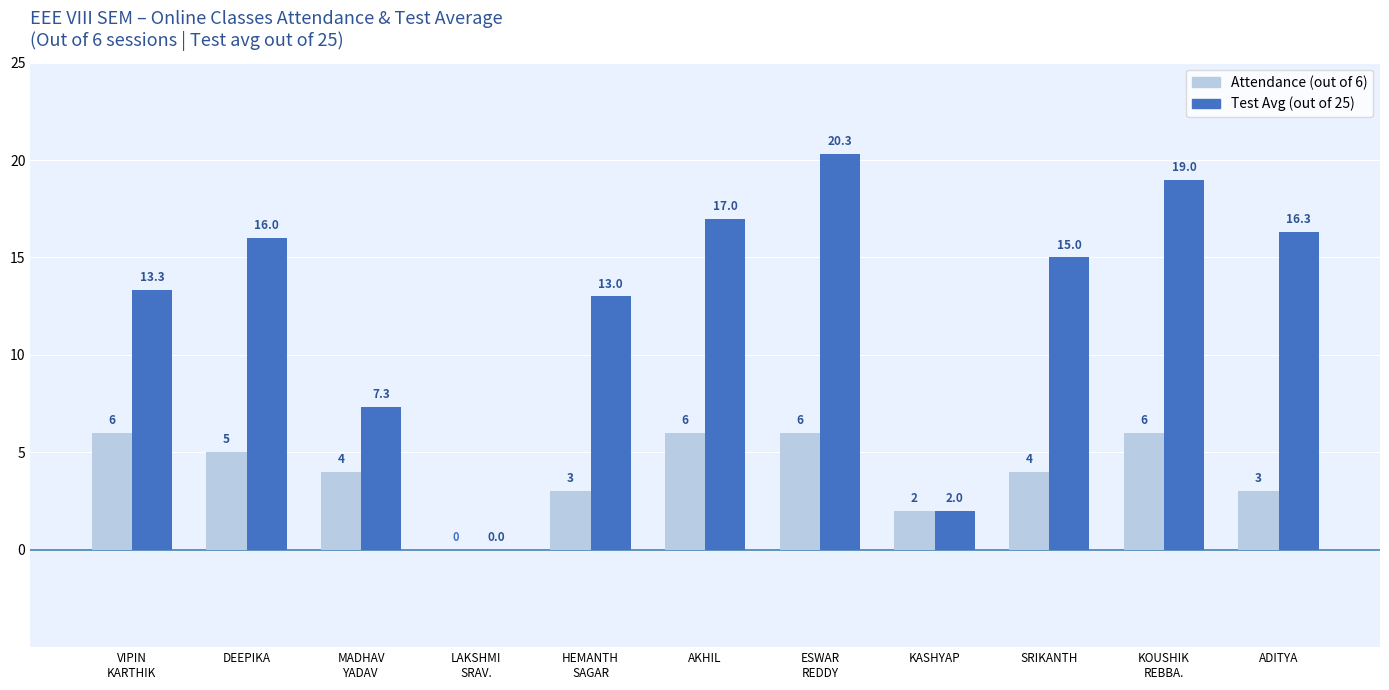

What is the greatest value displayed?

20.3